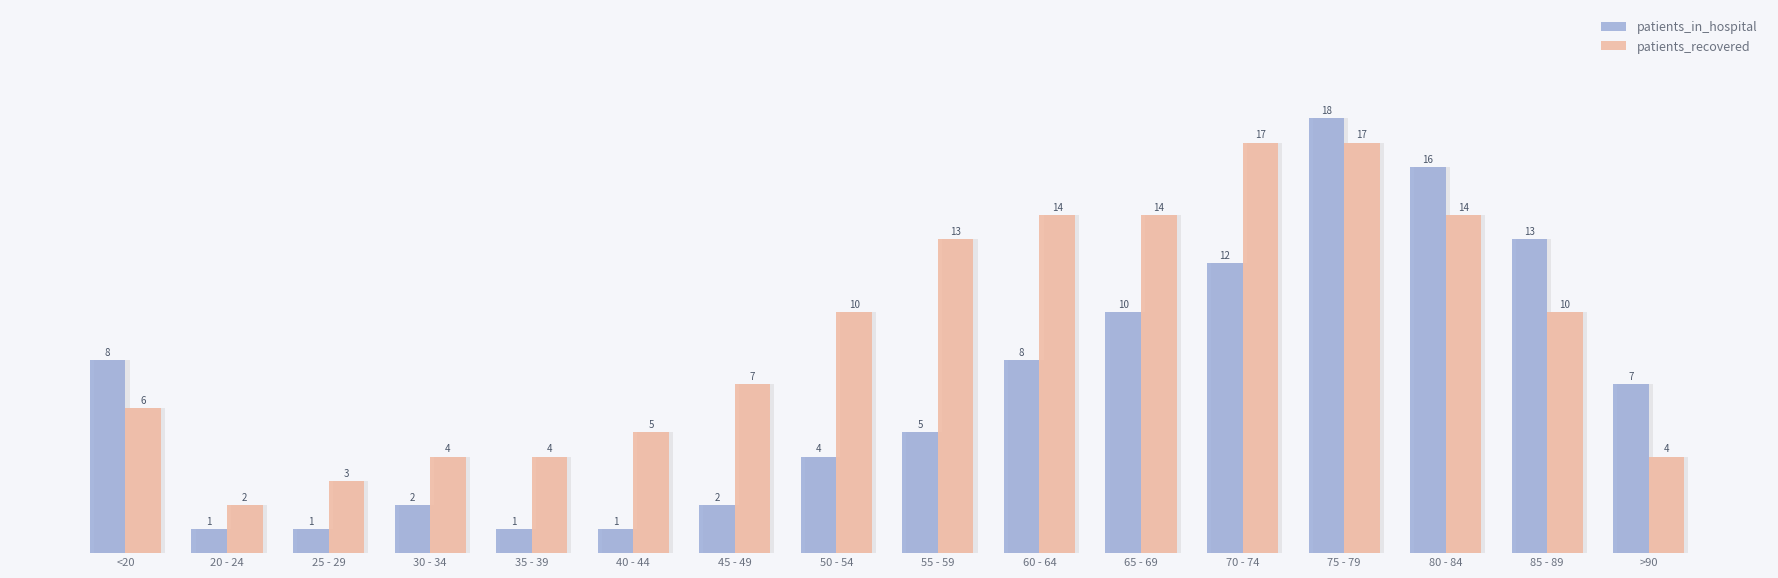

What are all the series names shown in the legend?

patients_in_hospital, patients_recovered